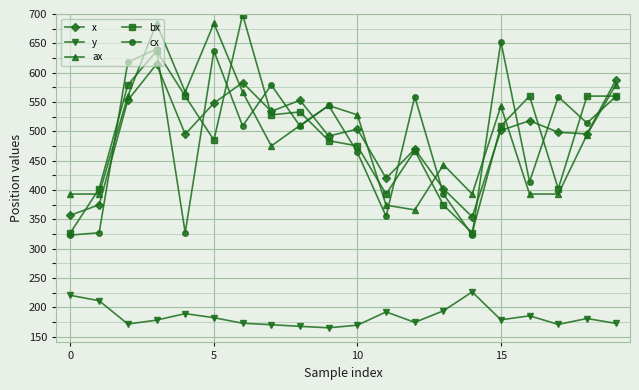

What is the greatest value displayed?

699.0